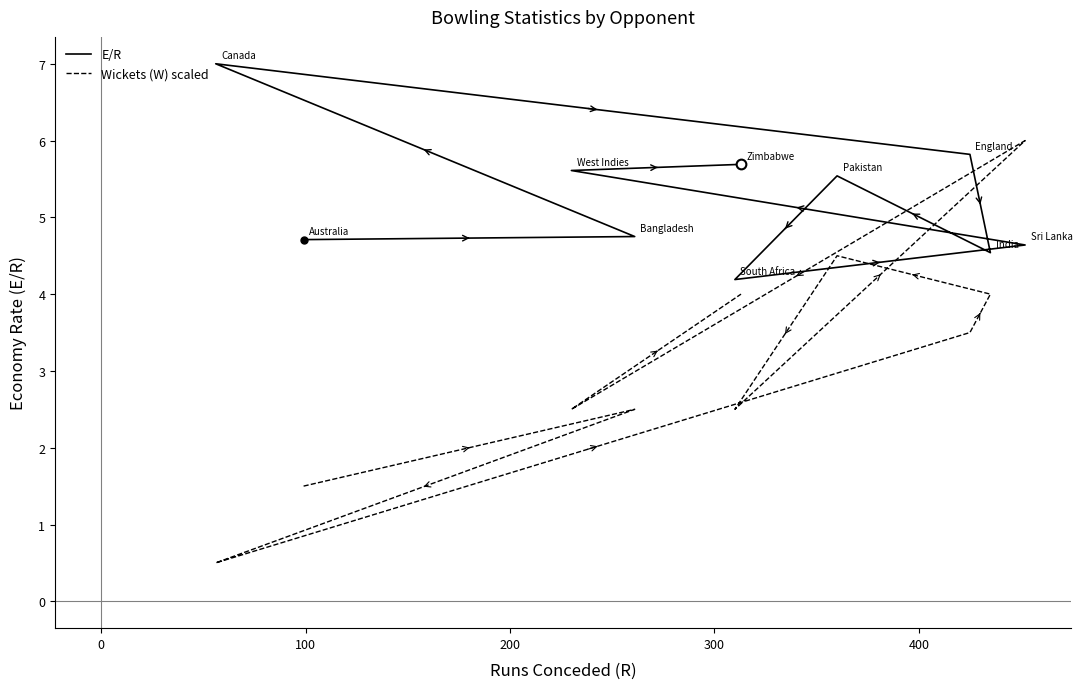

Which series has the largest total across all categories?

E/R